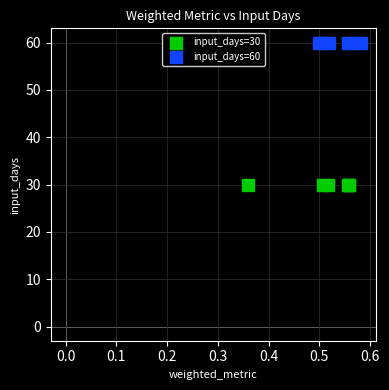

What are all the series names shown in the legend?

input_days=30, input_days=60